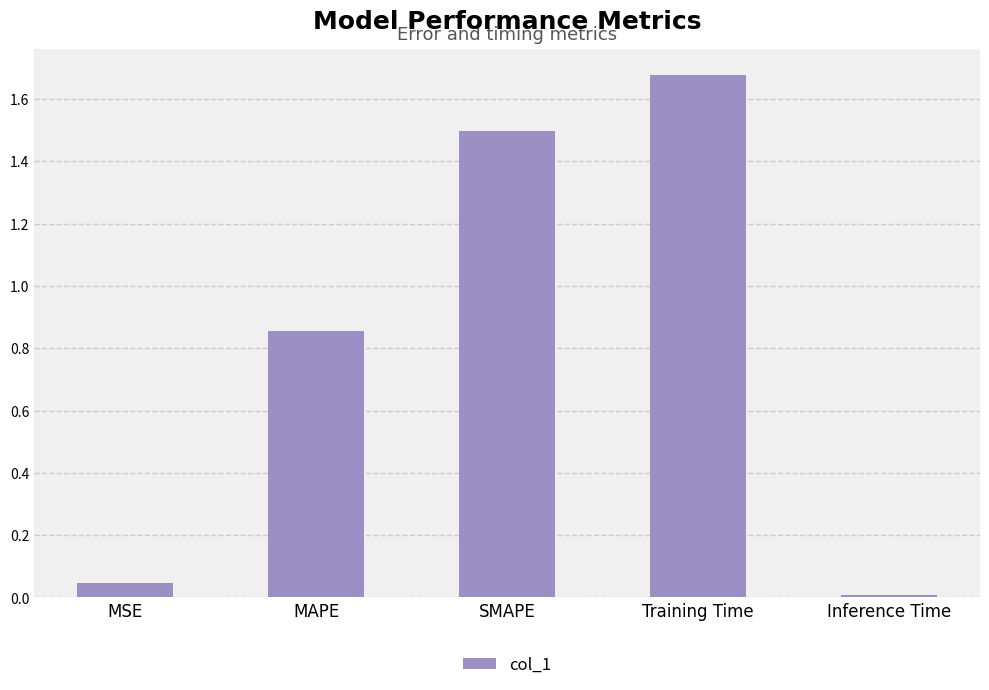

What is the difference between the second highest and second lowest values?

1.5